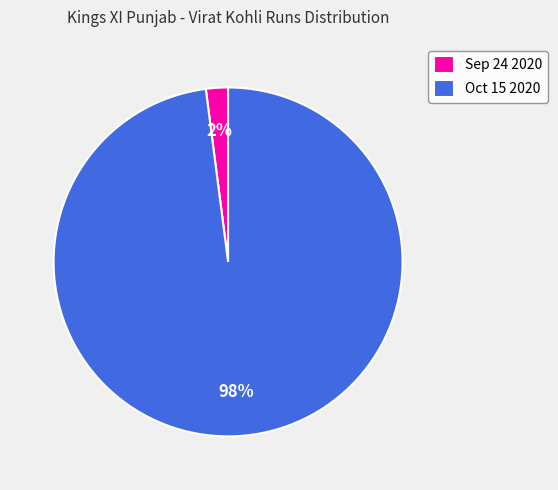

Does Sep 24 2020 account for over 50% of the chart?

No